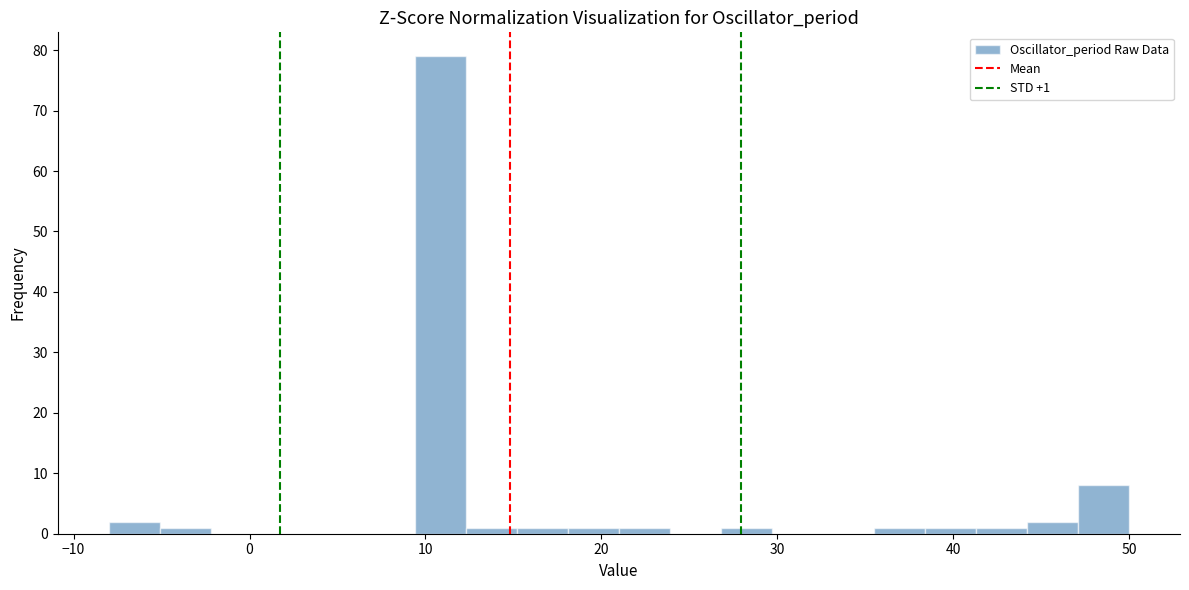

Around what value on the x-axis is the tallest bar? Give the approximate position of its centre, as read against the axis.

11